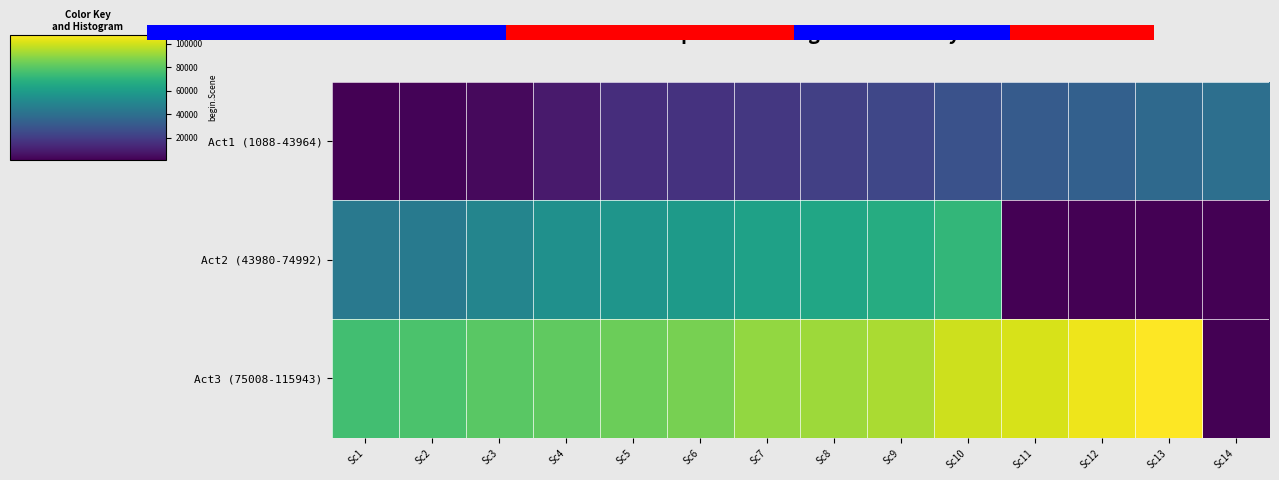

What is the approximate value of Act3 (75008-115943) at Sc12, to the nearest 10?

104480